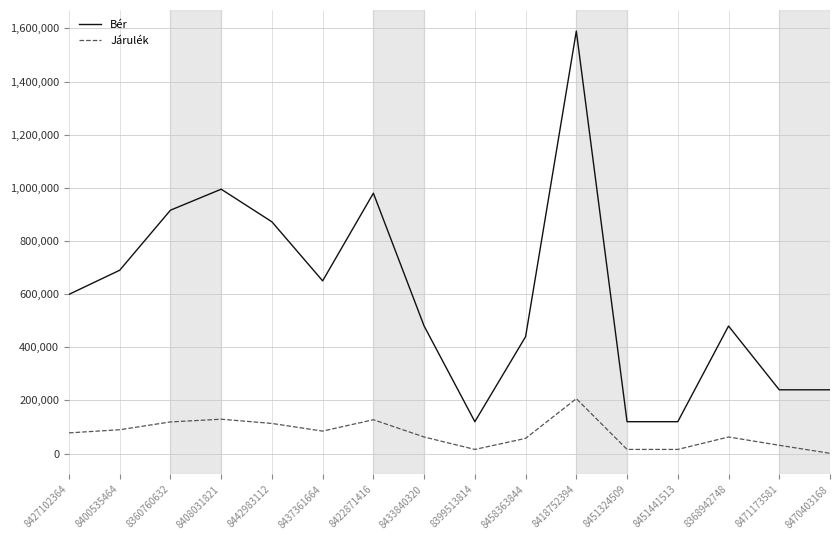

What is the maximum value shown in the chart?

1590000